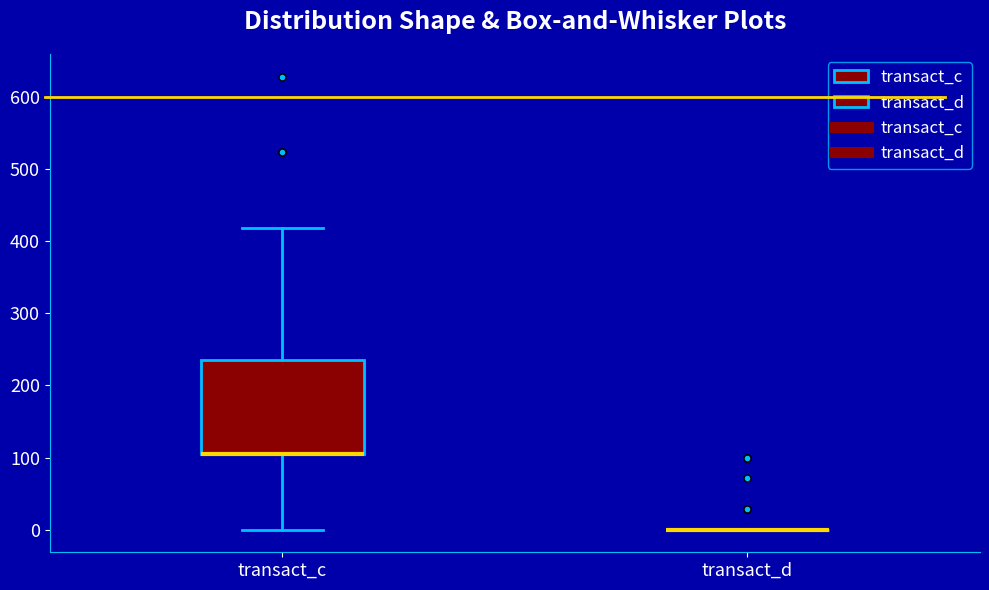

Comparing the boxes themselves (not the whiskers), which one is the tallest?

transact_c